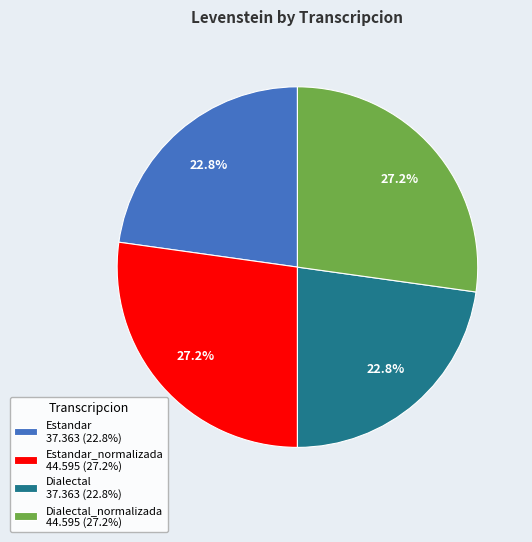

Does Dialectal_normalizada 44.595 (27.2%) account for over 50% of the chart?

No